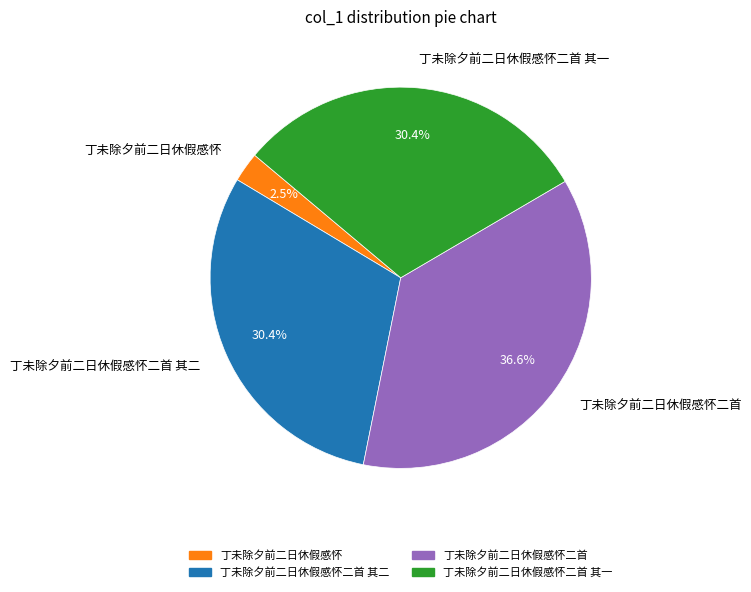

What percentage is the 丁未除夕前二日休假感怀二首 其一 slice, to the nearest percent?

30%